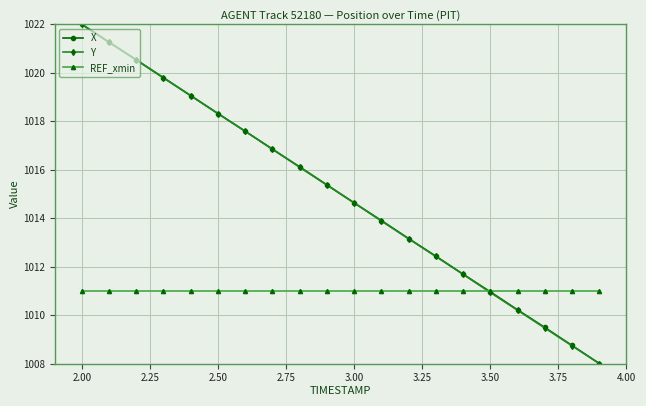

What is the sum of all X values?

20300.1